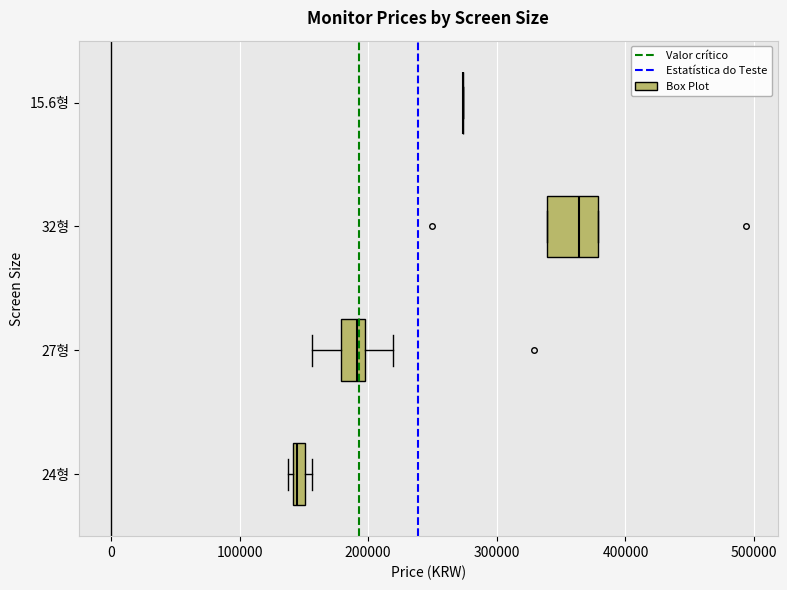

Comparing the boxes themselves (not the whiskers), which one is the widest?

32형